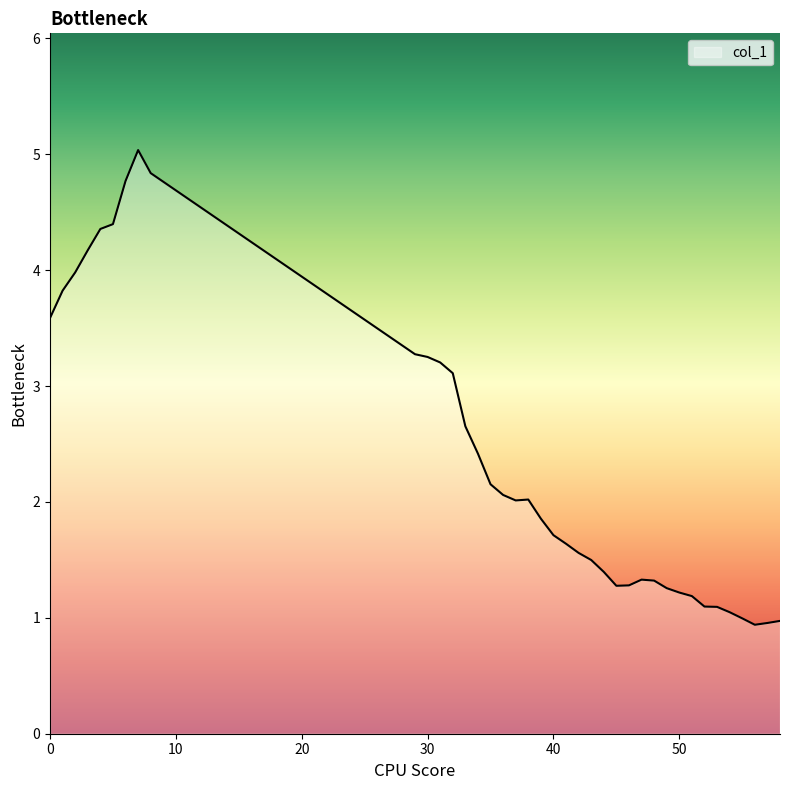

How many lines are shown in the chart?

1